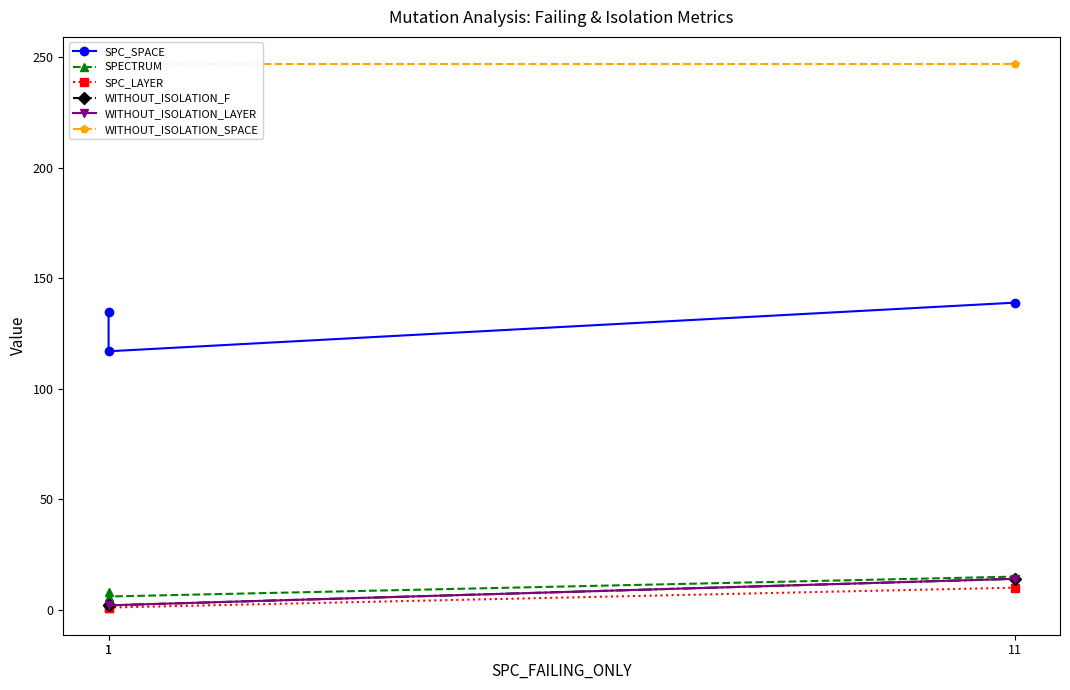

Reading left to right, list all the values displayed in this chart.

SPC_SPACE: 1=135	1=117	11=139
SPECTRUM: 1=8	1=6	11=15
SPC_LAYER: 1=1	1=1	11=10
WITHOUT_ISOLATION_F: 1=2	1=2	11=14
WITHOUT_ISOLATION_LAYER: 1=2	1=2	11=14
WITHOUT_ISOLATION_SPACE: 1=247	1=247	11=247